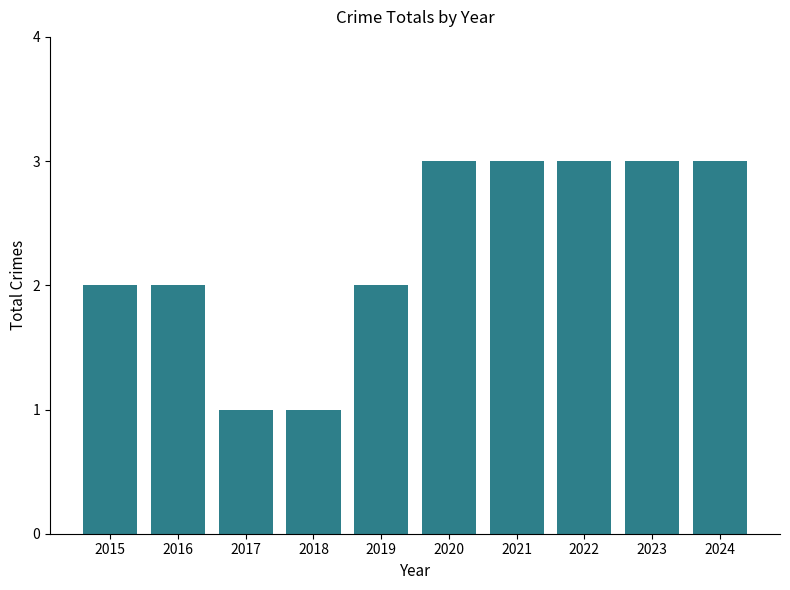

Are the bars grouped side by side (vs. stacked)?

No